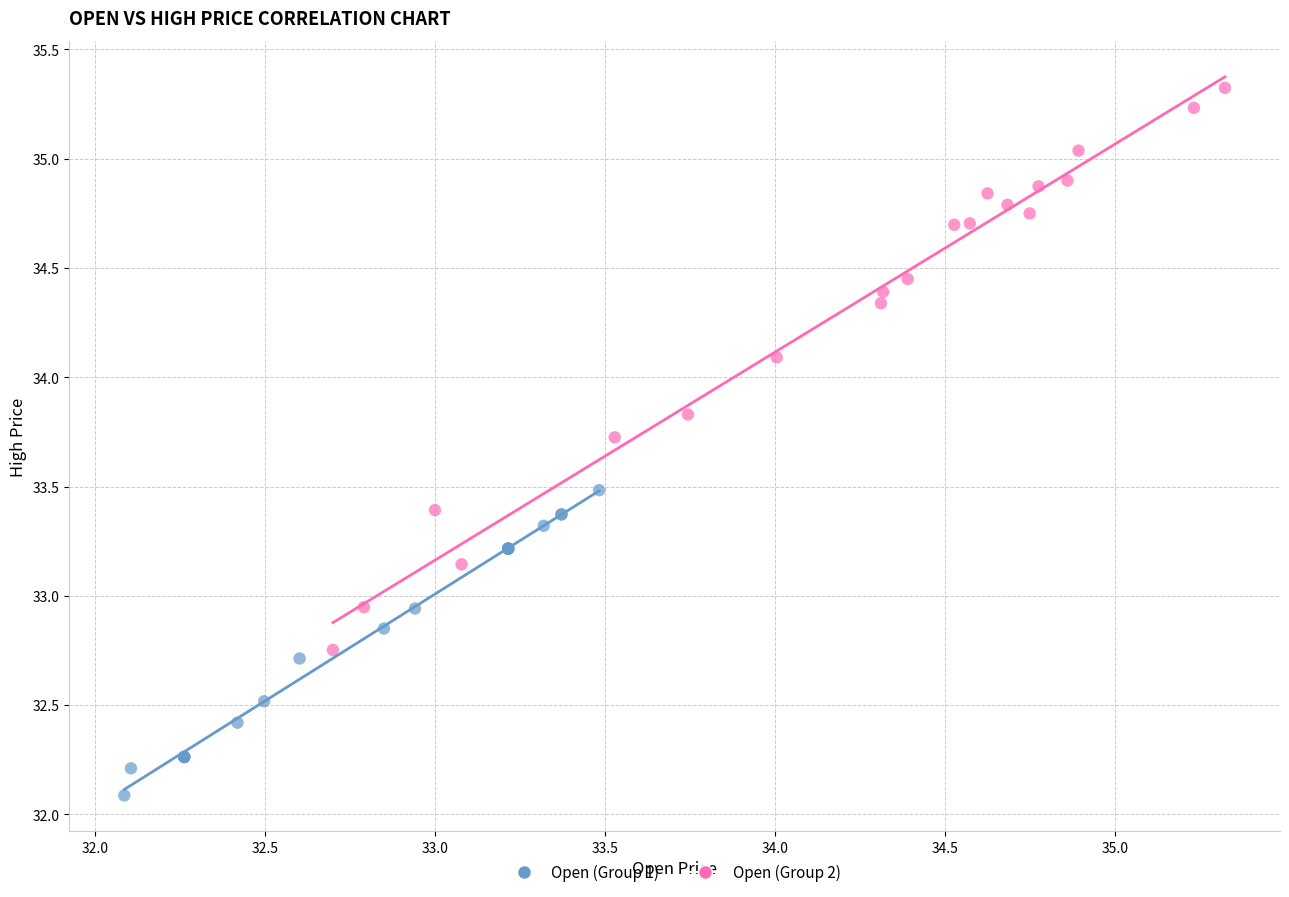

What are all the series names shown in the legend?

Open (Group 1), Open (Group 2)